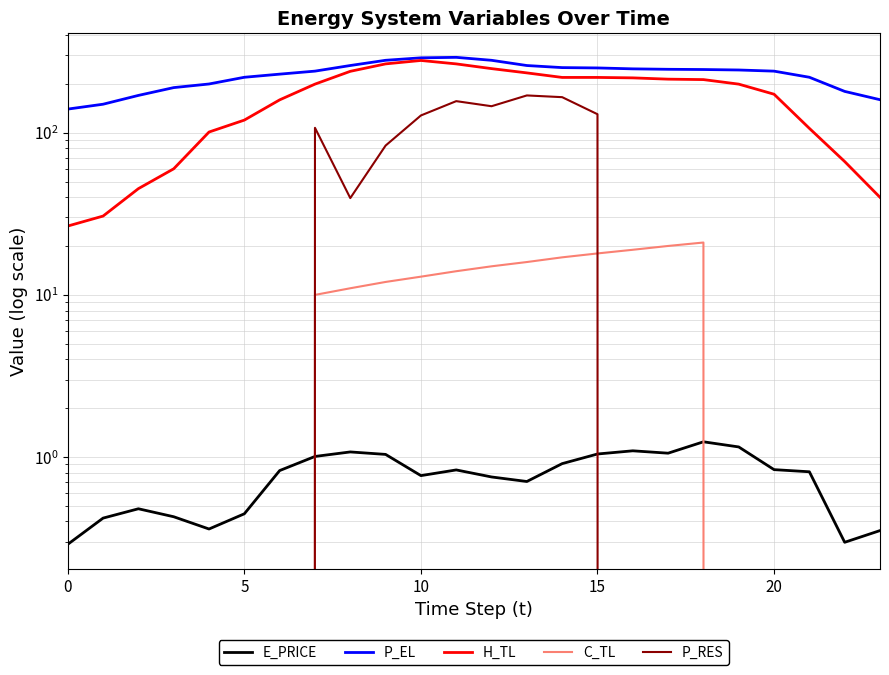

At how many categories does at least one series exceed 144?

23